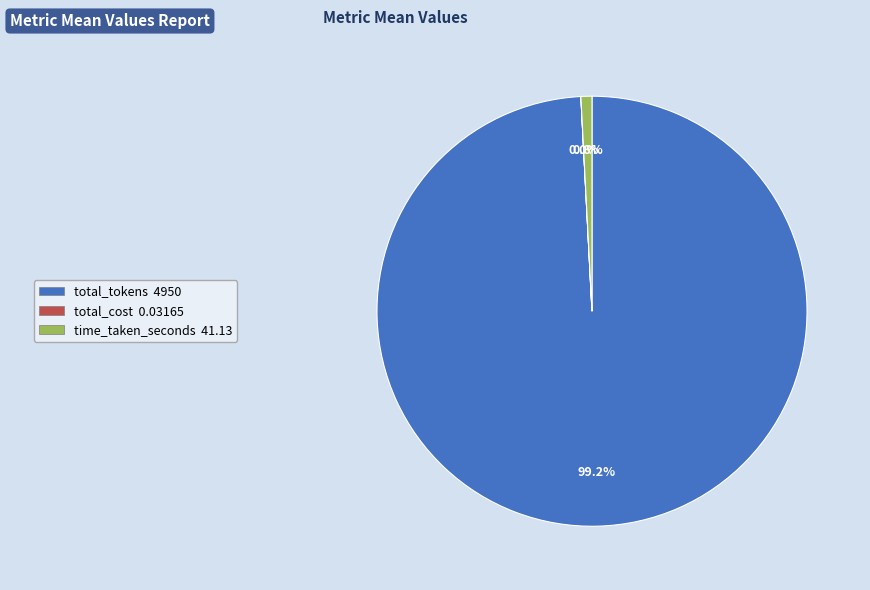

To the nearest percent, what percentage of the pie is total_tokens?

99%